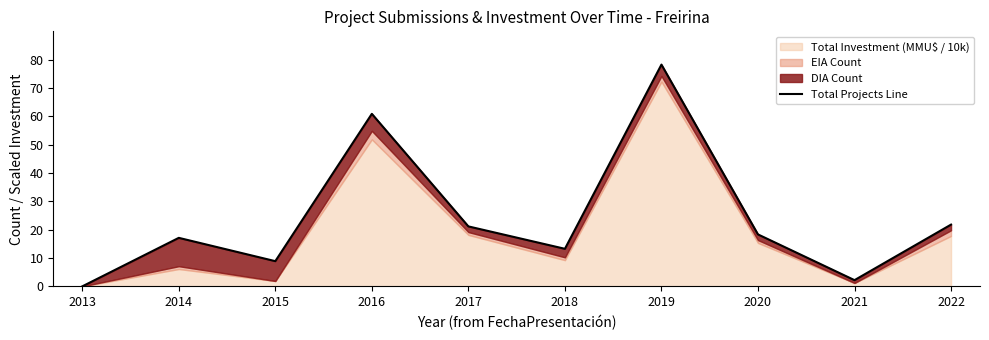

Rank the categories by value from highest to lowest.

2019, 2016, 2022, 2017, 2020, 2014, 2018, 2015, 2021, 2013